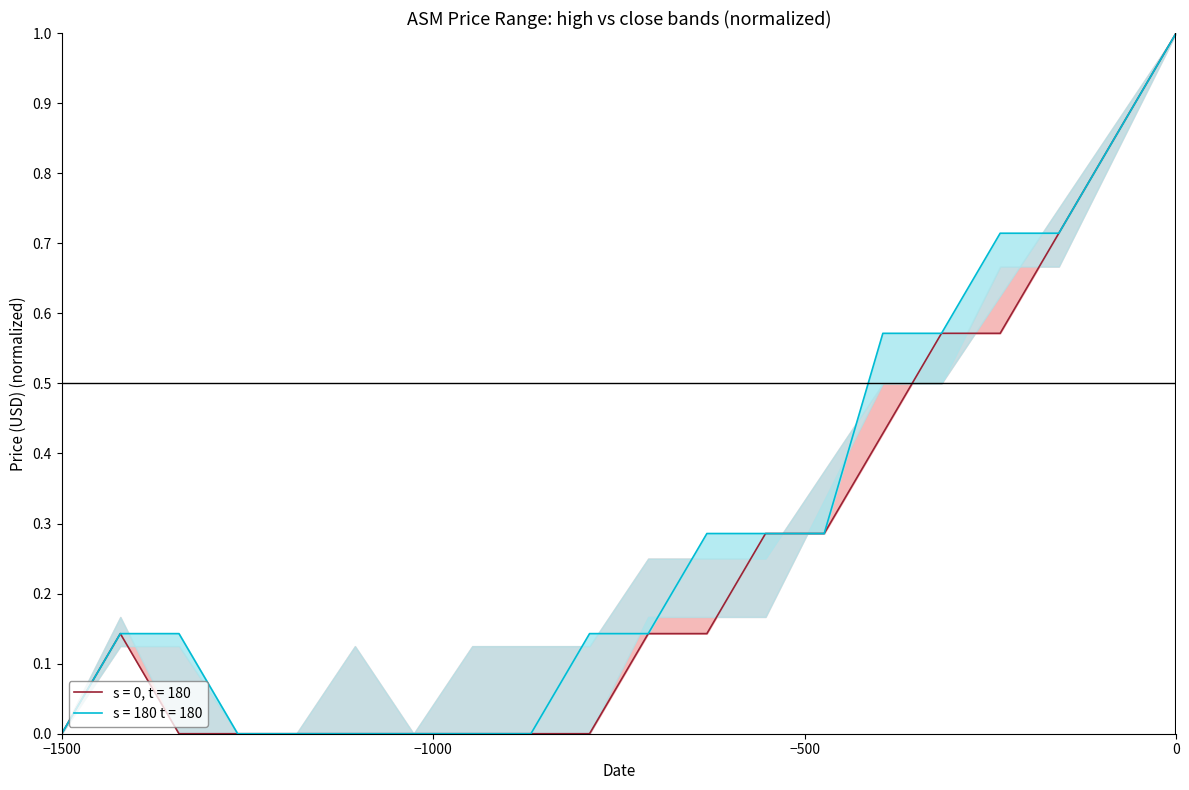

Count the number of categories in the chart.

20